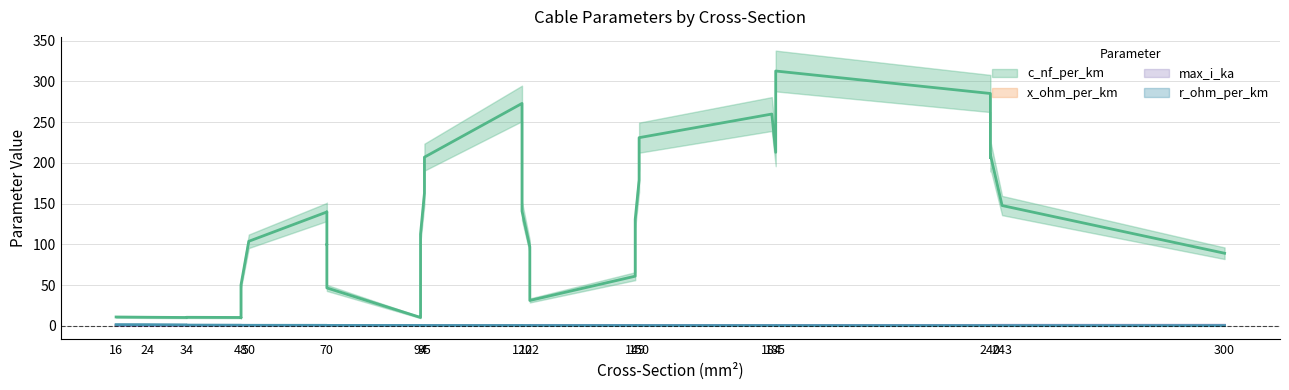

Which series has the largest total across all categories?

c_nf_per_km